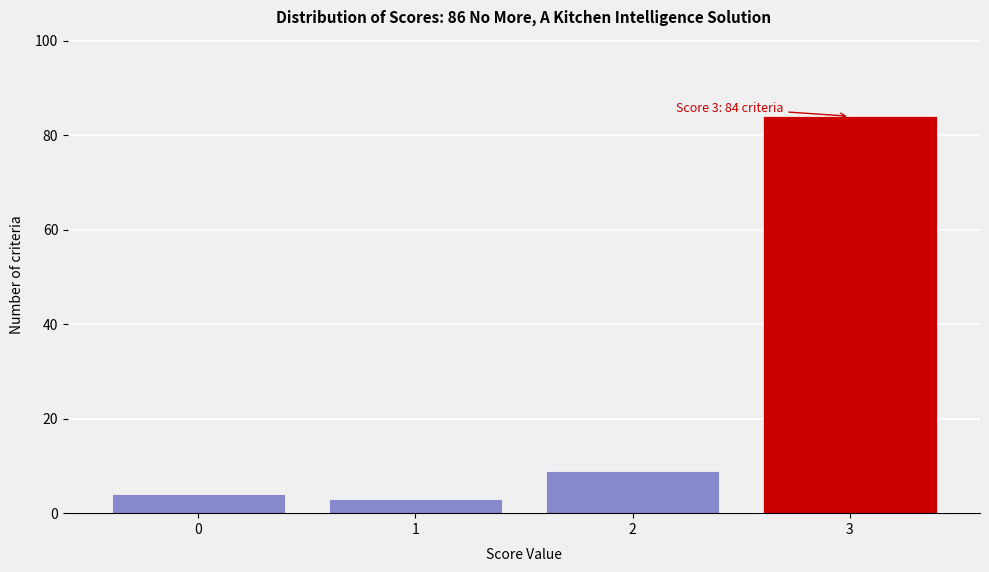

Reading left to right, list all the values displayed in this chart.

4	3	9	84